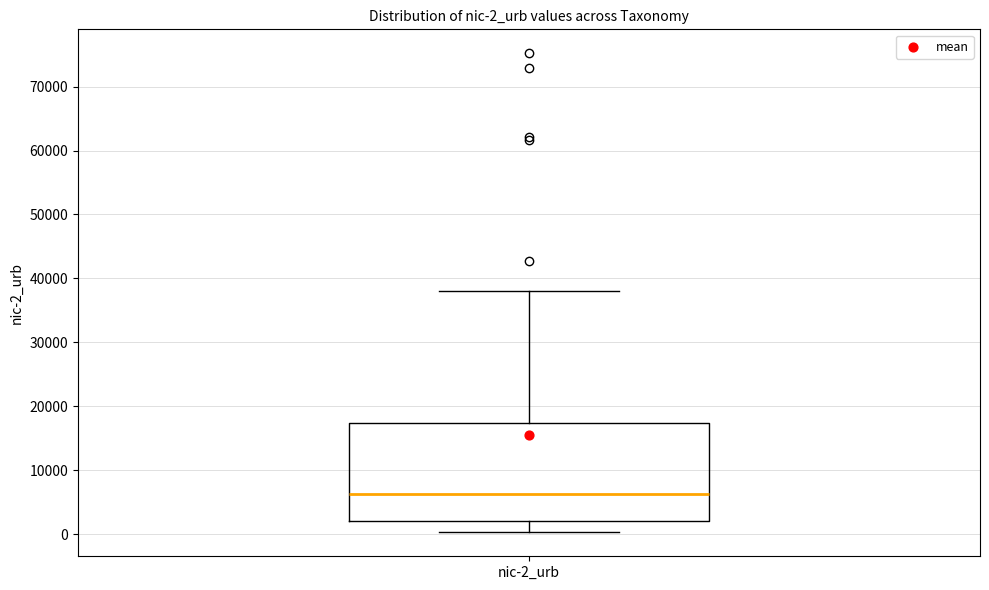

Where is the upper edge of the box for nic-2_urb on the y-axis? The values are not printed on the chart, so give them approximately, as read against the axis.

17000